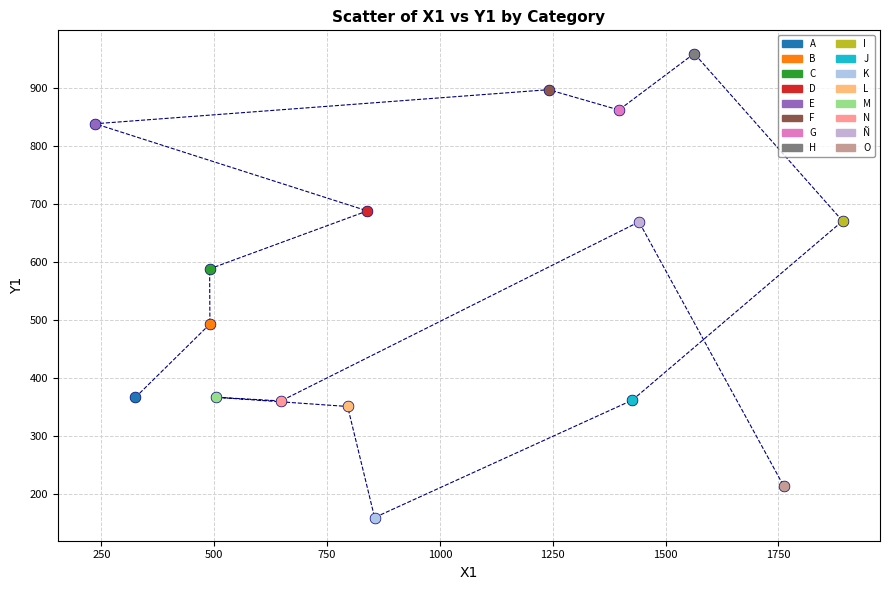

What are all the series names shown in the legend?

A, B, C, D, E, F, G, H, I, J, K, L, M, N, Ñ, O